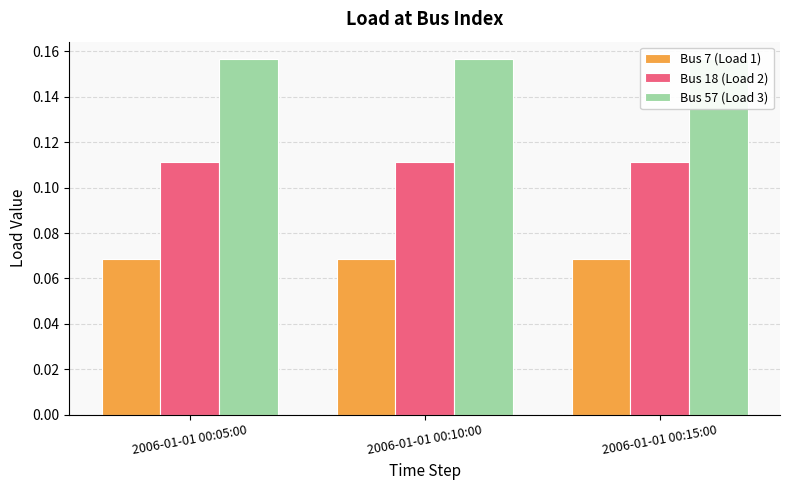

Reading left to right, extract all data points from this chart.

Bus 7 (Load 1): 2006-01-01 00:05:00=0.1	2006-01-01 00:10:00=0.1	2006-01-01 00:15:00=0.1
Bus 18 (Load 2): 2006-01-01 00:05:00=0.1	2006-01-01 00:10:00=0.1	2006-01-01 00:15:00=0.1
Bus 57 (Load 3): 2006-01-01 00:05:00=0.2	2006-01-01 00:10:00=0.2	2006-01-01 00:15:00=0.2